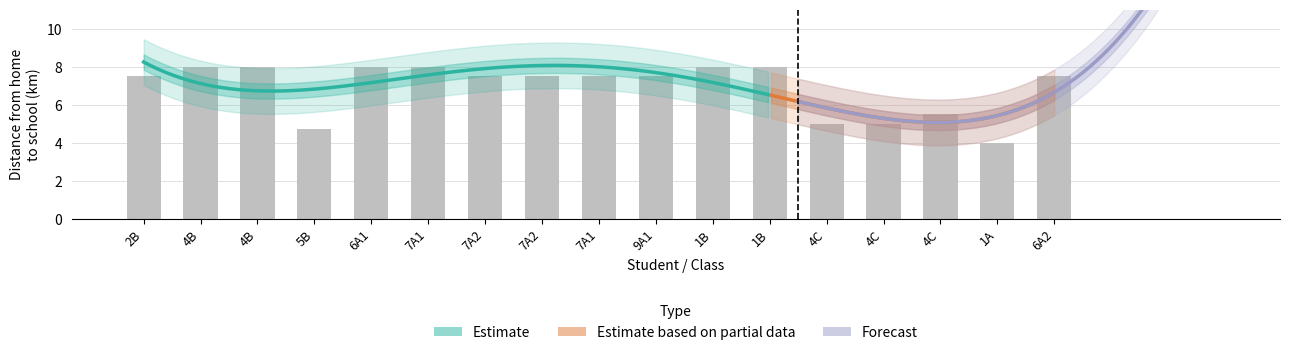

Rank the categories by value from highest to lowest.

4B, 4B, 6A1, 7A1, 1B, 1B, 2B, 7A2, 7A2, 7A1, 9A1, 6A2, 4C, 4C, 4C, 5B, 1A